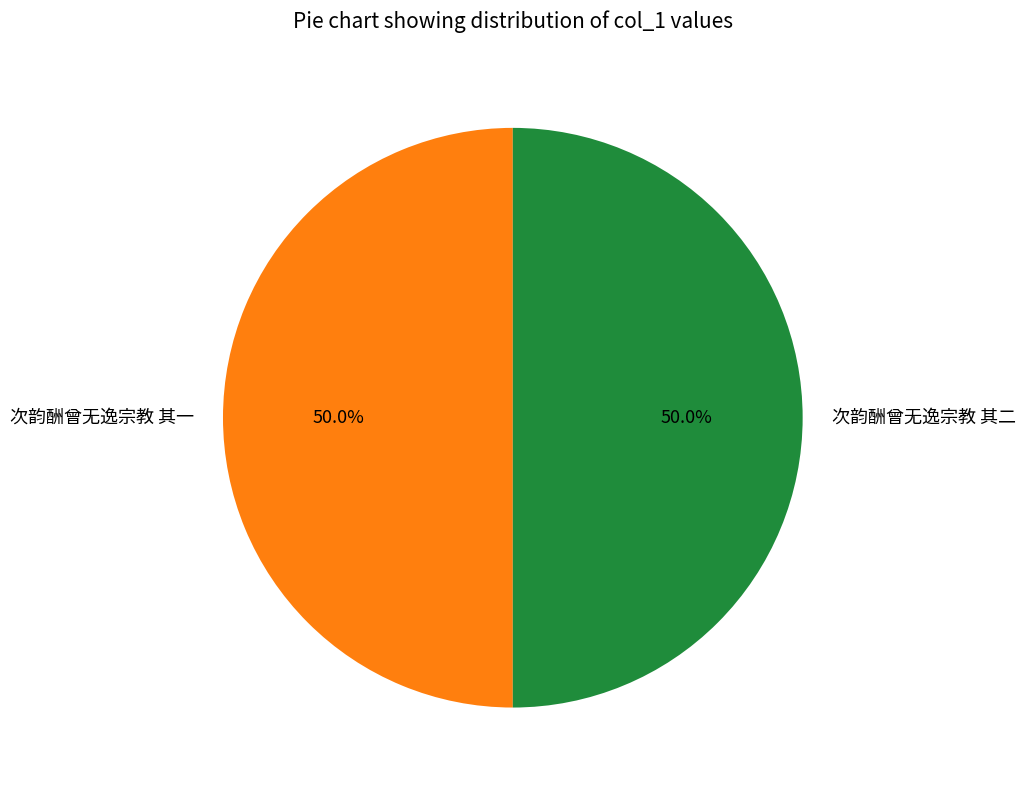

True or false: 次韵酬曾无逸宗教 其一 accounts for 56% of the total.

False